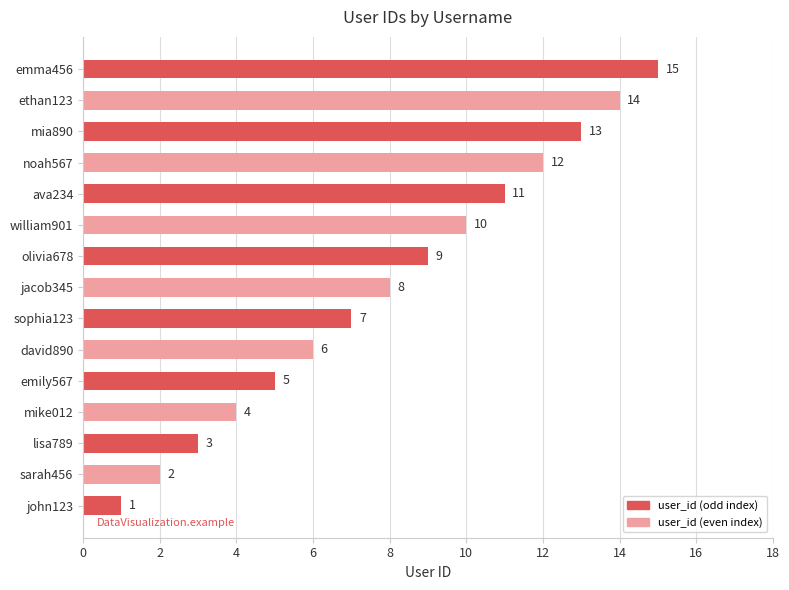

What is the sum of the values at lisa789 and sarah456?

5